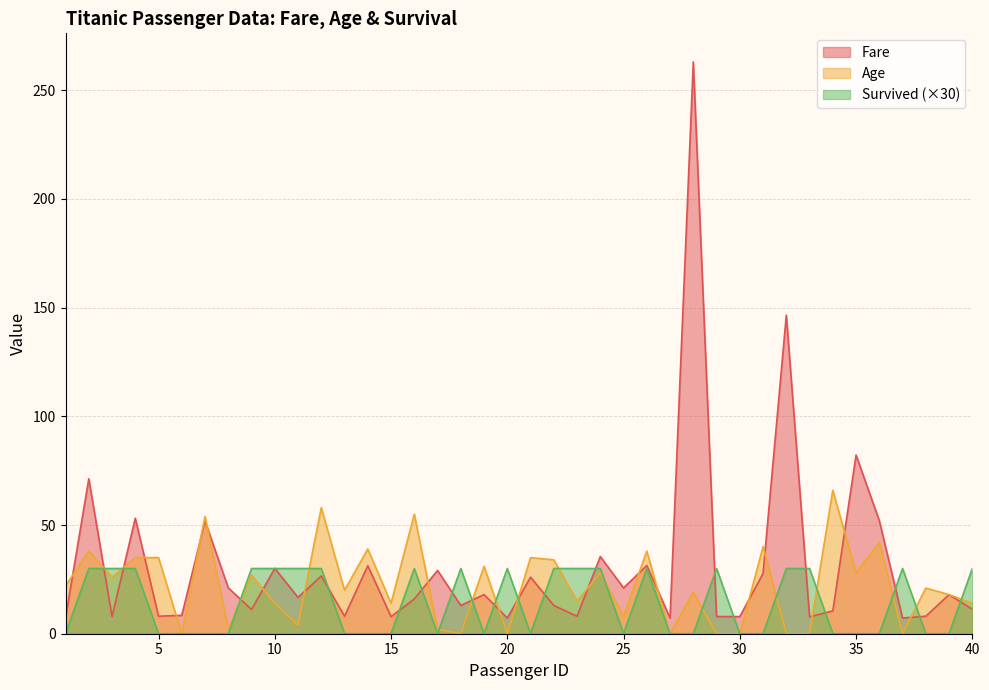

Is the value of Survived at 3 greater than the value of Age at 19?

No